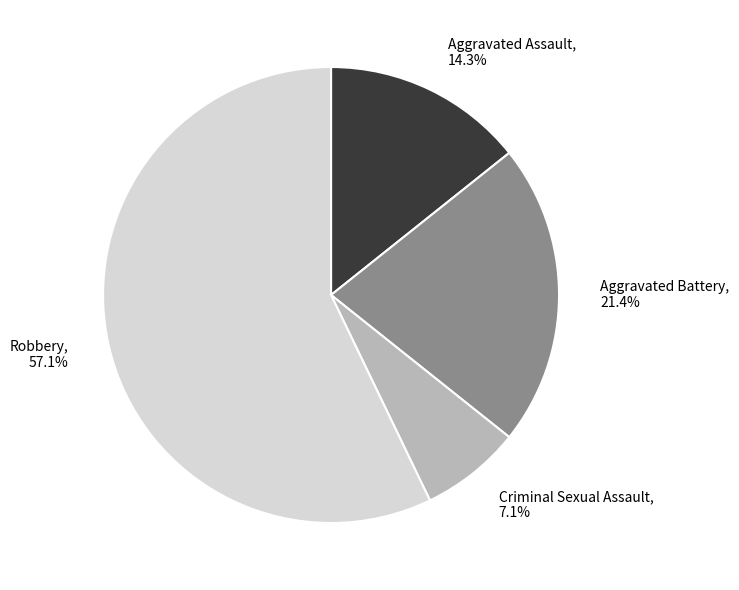

Is it true that Criminal Sexual Assault is 7% of the pie?

True